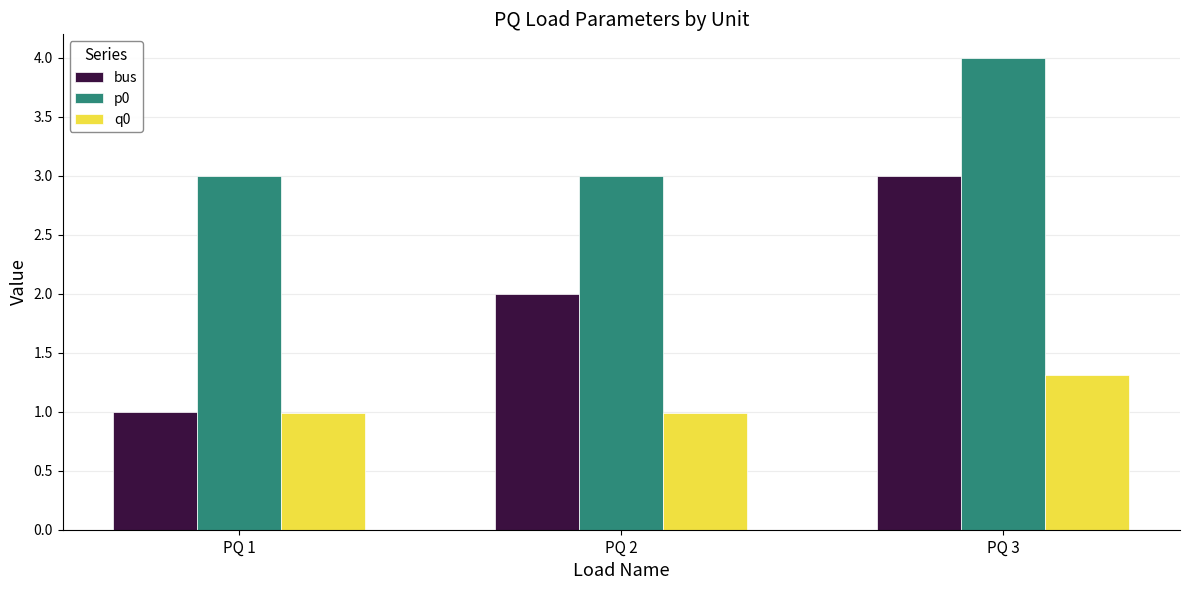

What is the maximum value shown in the chart?

4.0